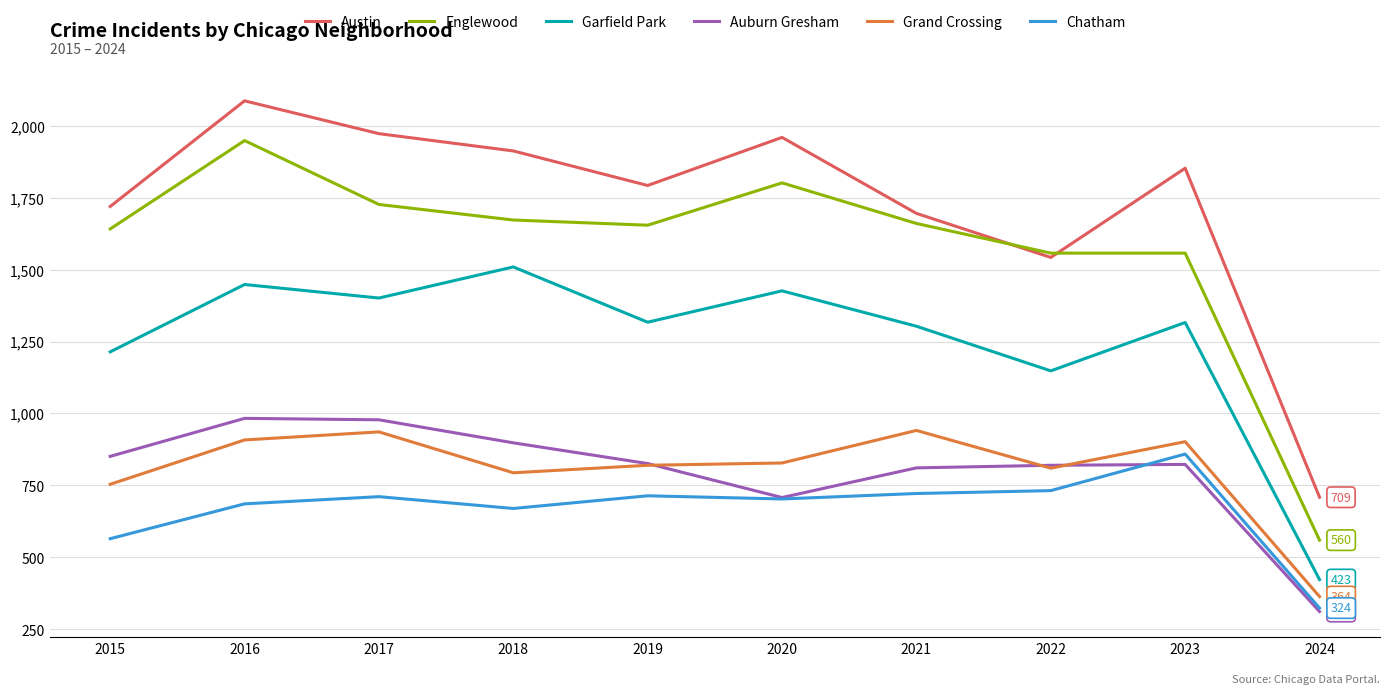

True or false: Auburn Gresham has more than 1 interior local peaks.

True